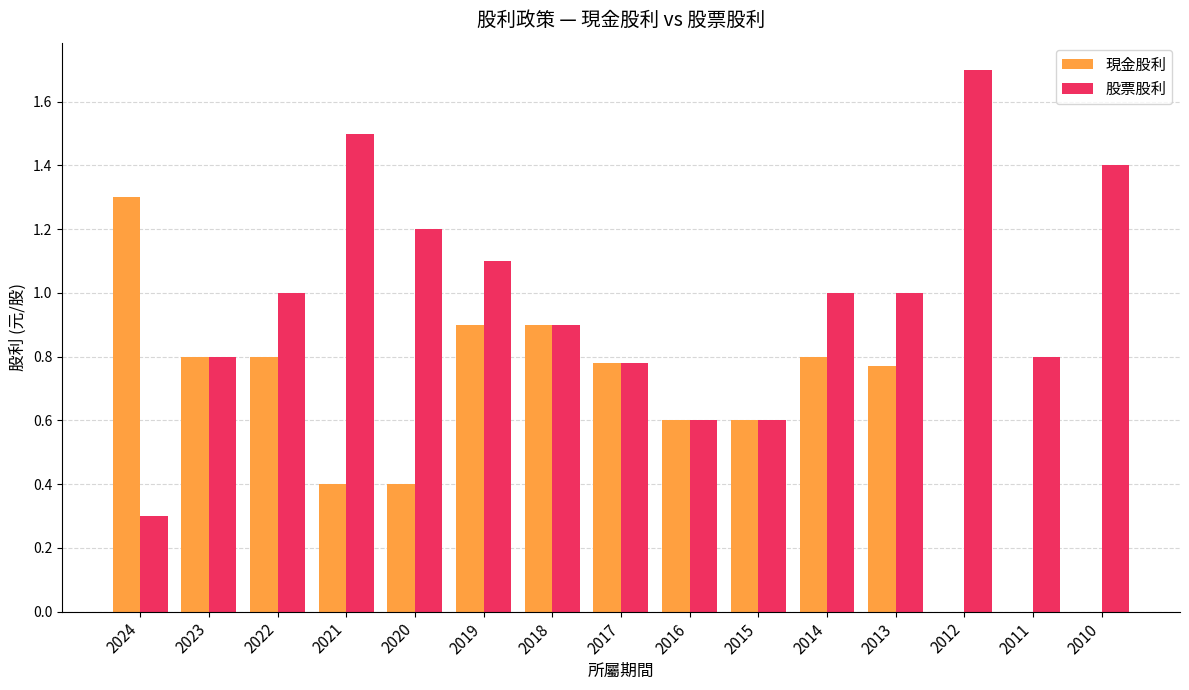

True or false: 股票股利 has a value of 0.8 at 2017.

True